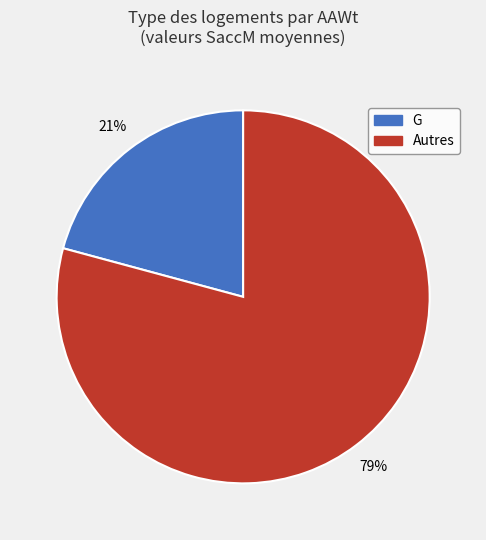

To the nearest percent, what is the average slice percentage?

50%